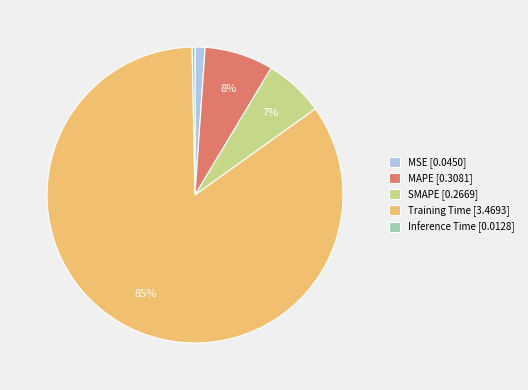

Does Training Time represent more than half of the total?

Yes